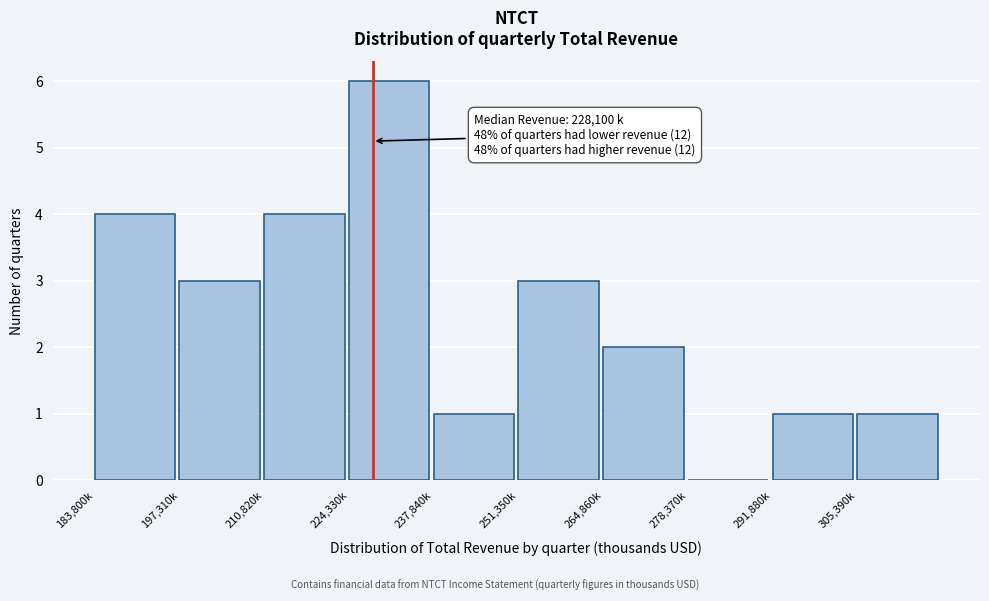

Reading left to right, transcribe all the data shown in this chart.

183,800k=4	197,310k=3	210,820k=4	224,330k=6	237,840k=1	251,350k=3	264,860k=2	278,370k=0	291,880k=1	305,390k=1